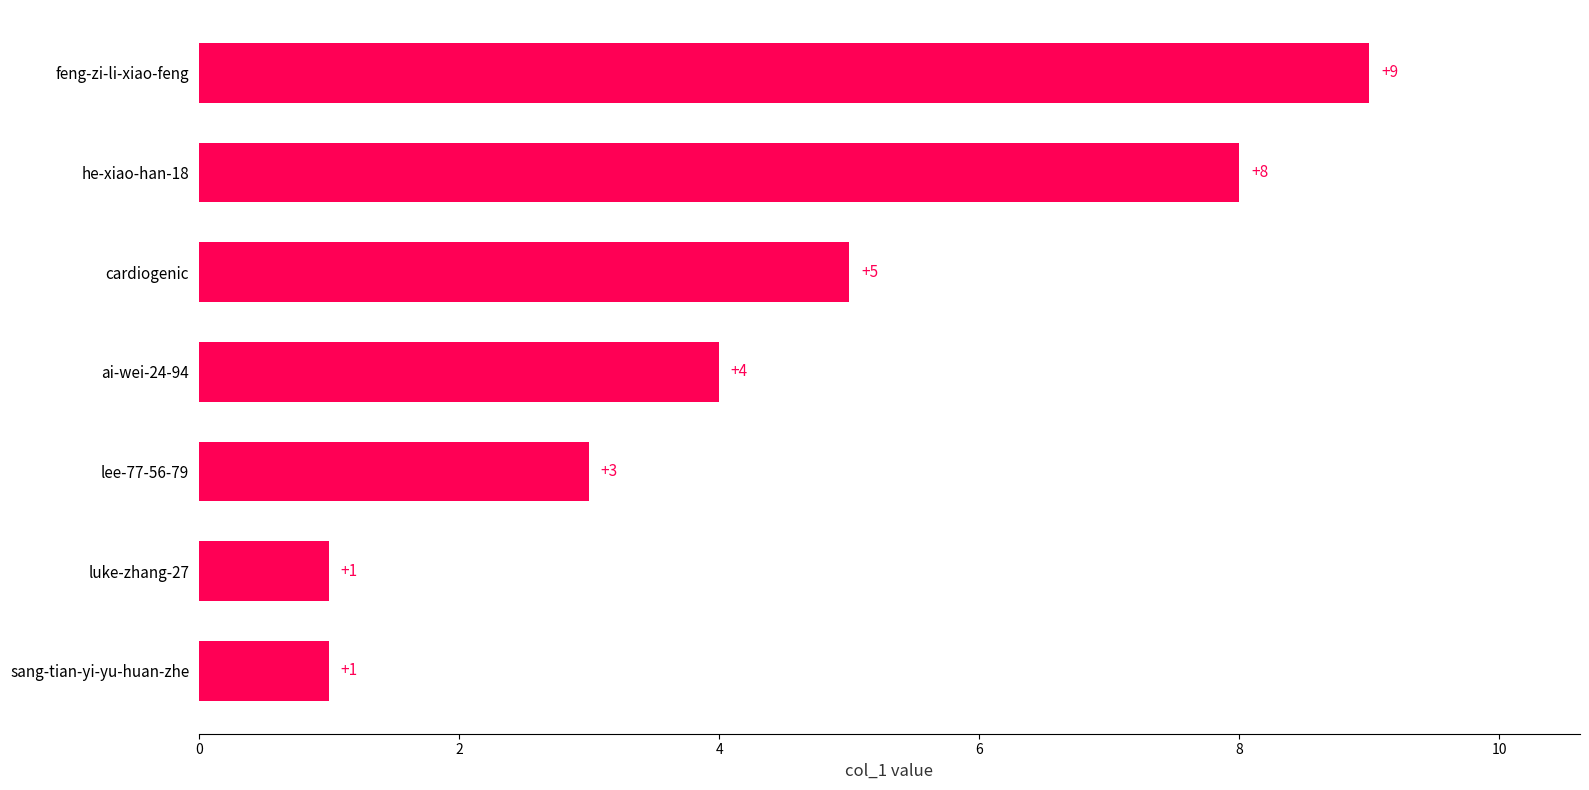

What is the smallest value displayed?

1